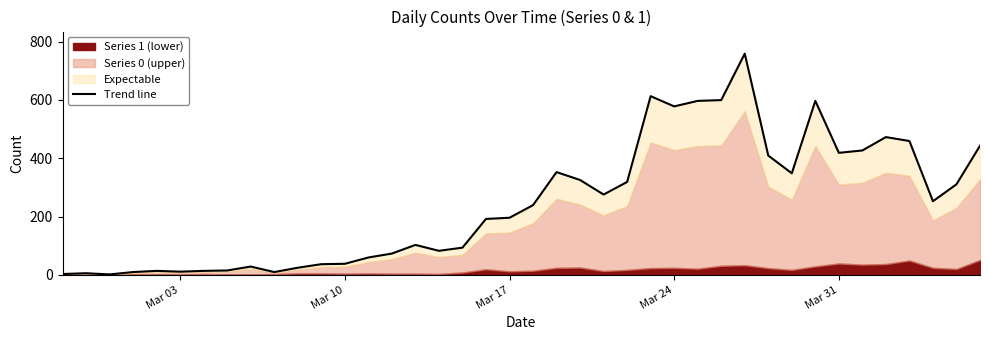

What is the difference between the second highest and minimum values?

611.6